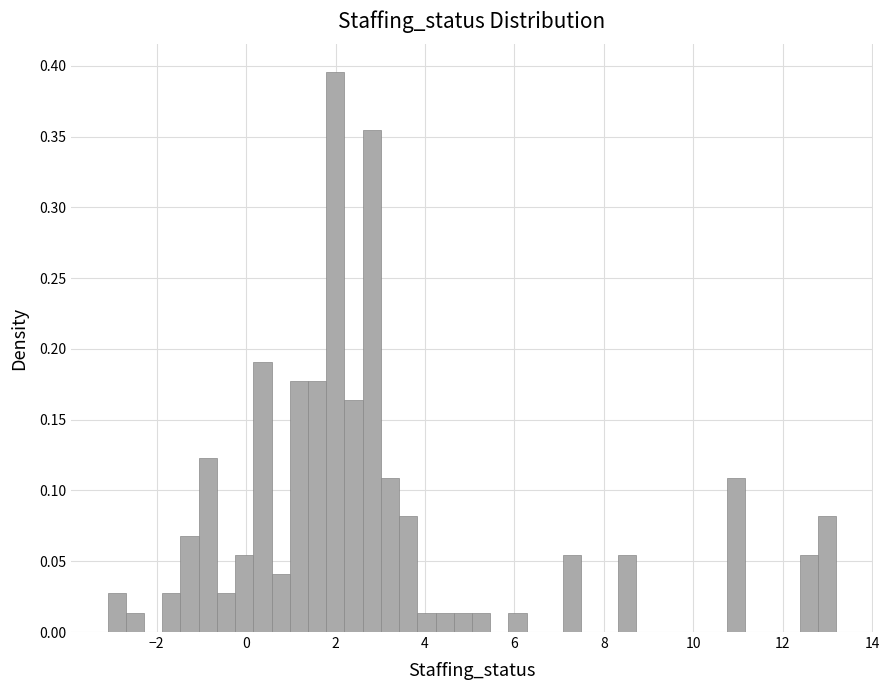

Around what value on the x-axis is the tallest bar? Give the approximate position of its centre, as read against the axis.

2.0